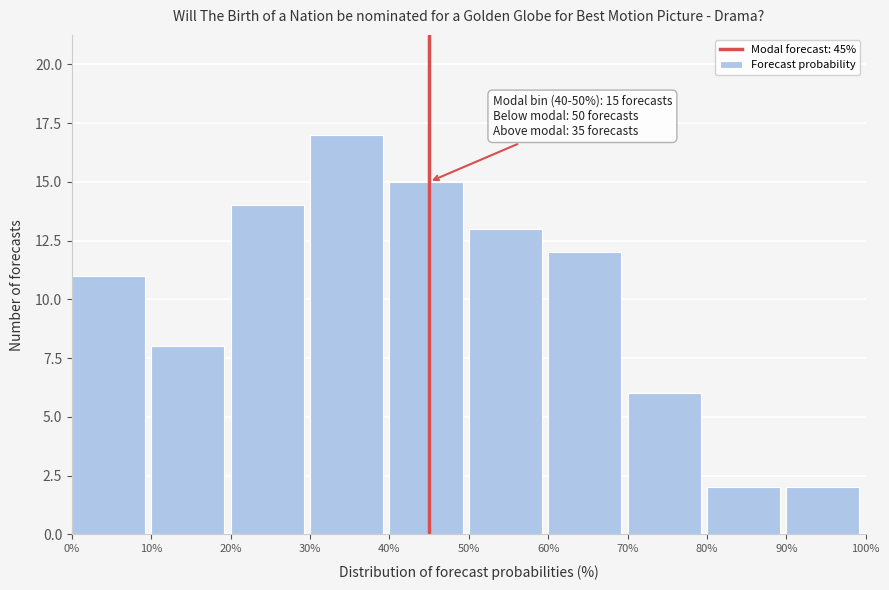

Which range on the x-axis has the tallest bar?

30% to 40%